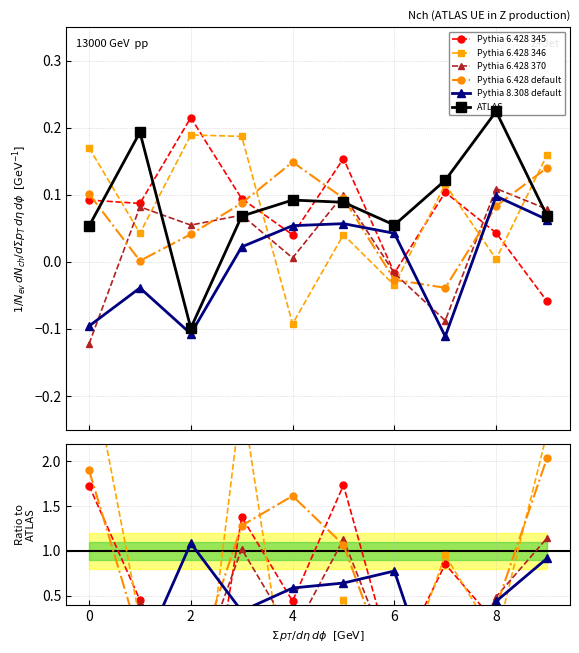

What is the label of the 3rd point from the left?

2